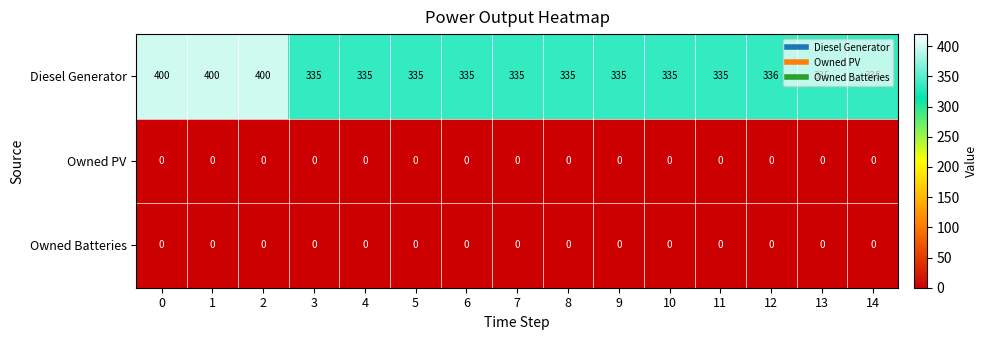

How many data points does each series have?

15